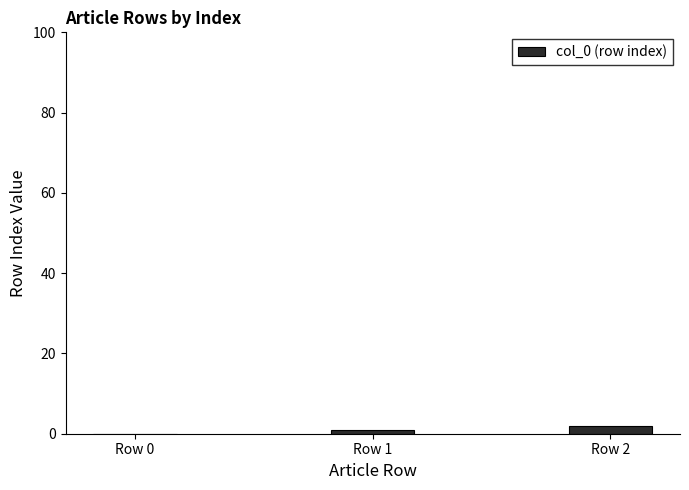

What is the maximum value shown in the chart?

2